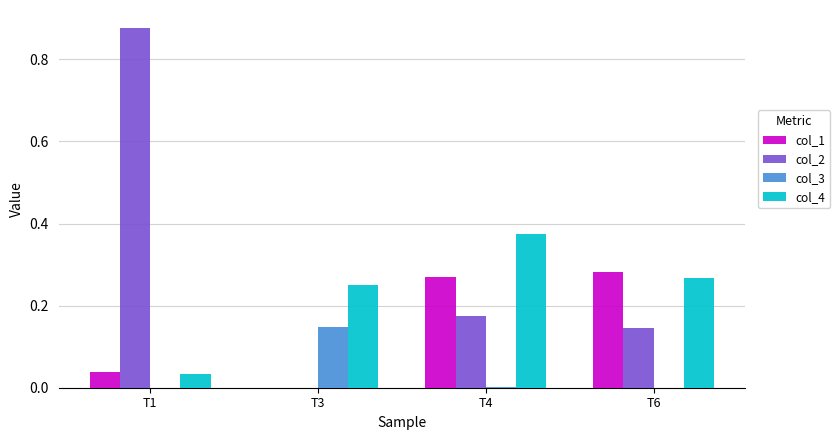

At which category is the sum across all series the highest?

T1